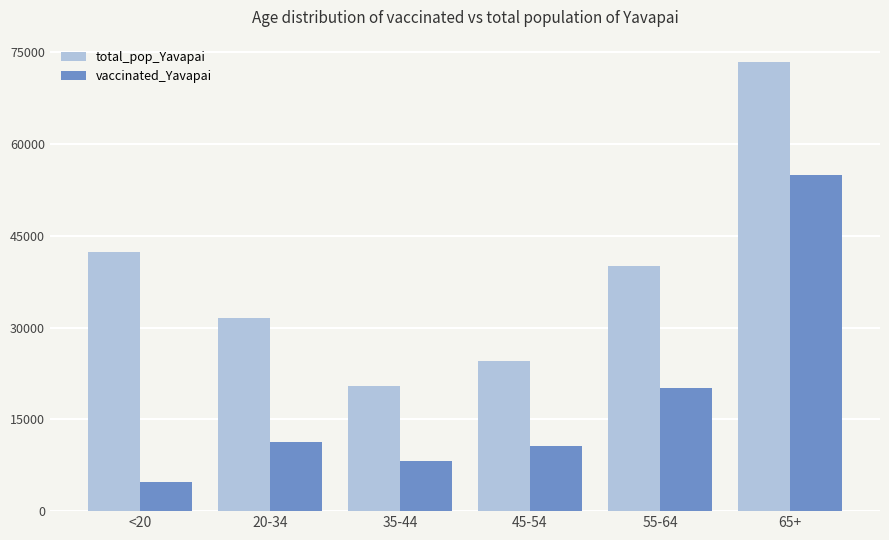

What is the spread (max minus min) of values at 35-44?

12259